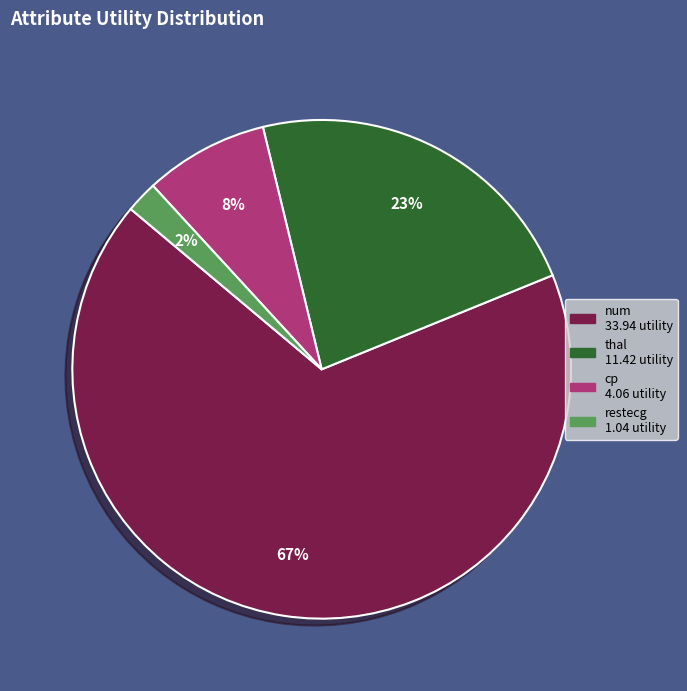

Does any single category account for the majority?

Yes